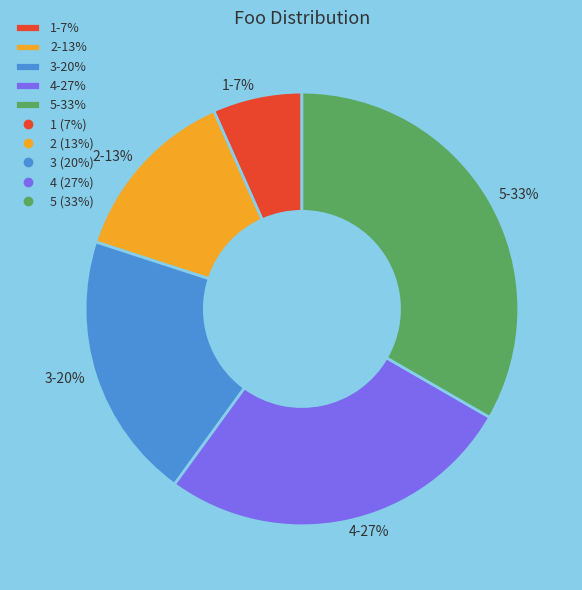

What percentage is the 3 slice, to the nearest percent?

20%